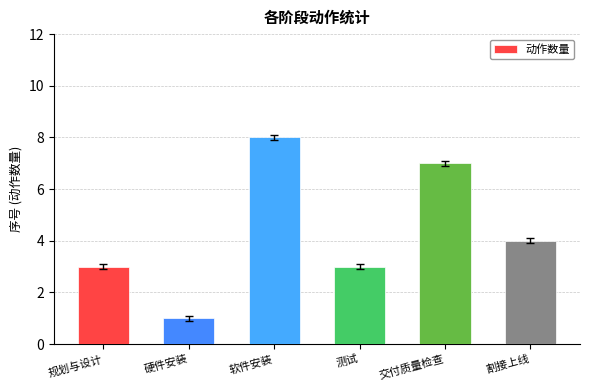

What is the change in value from 规划与设计 to 交付质量检查?

+4